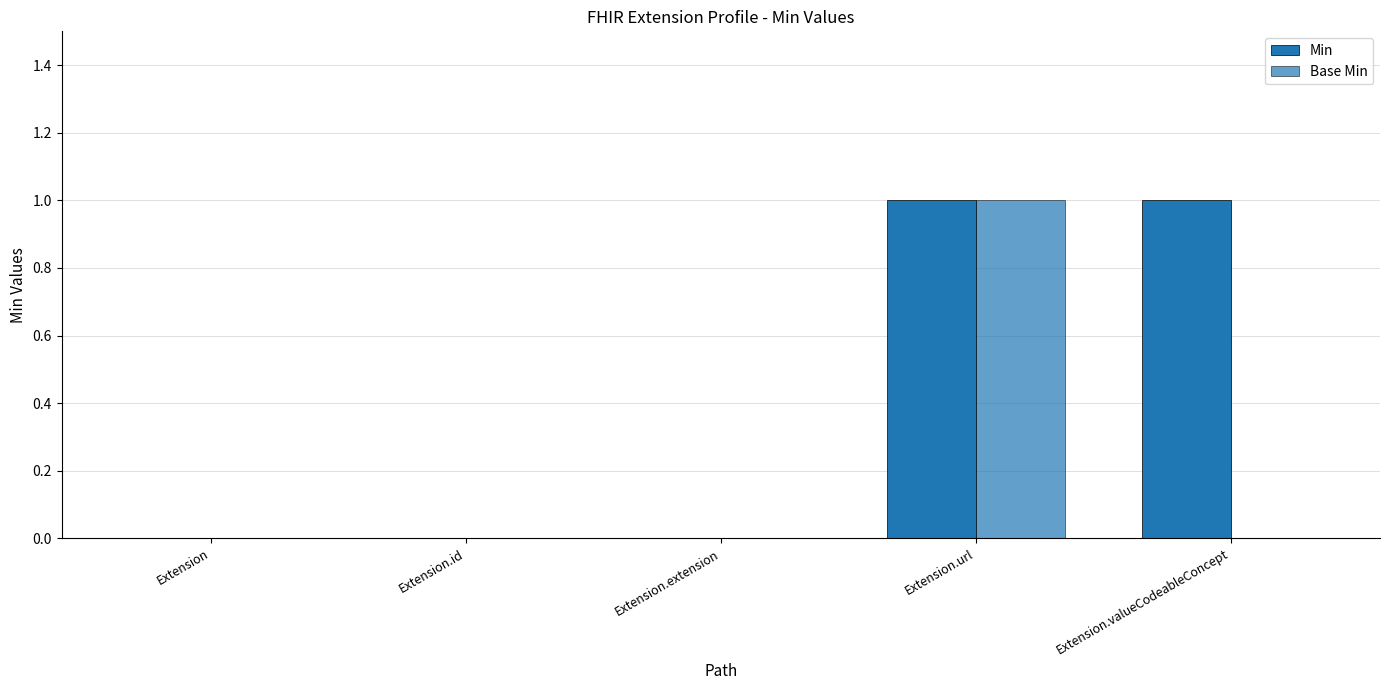

At how many categories does at least one series exceed 0?

2